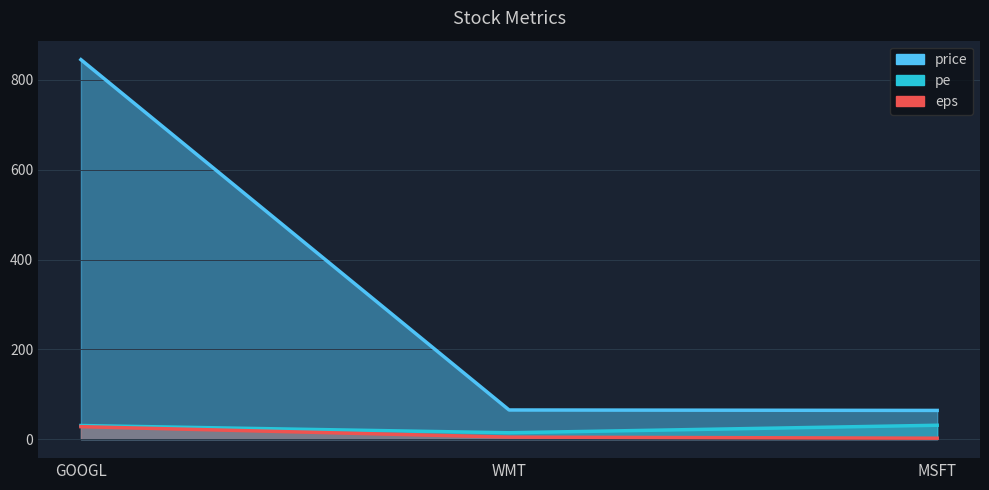

Reading right to left, what are all the values shown in this chart?

price: 64.0	65.0	845.0
pe: 31.0	14.3	30.4
eps: 2.1	4.6	27.8